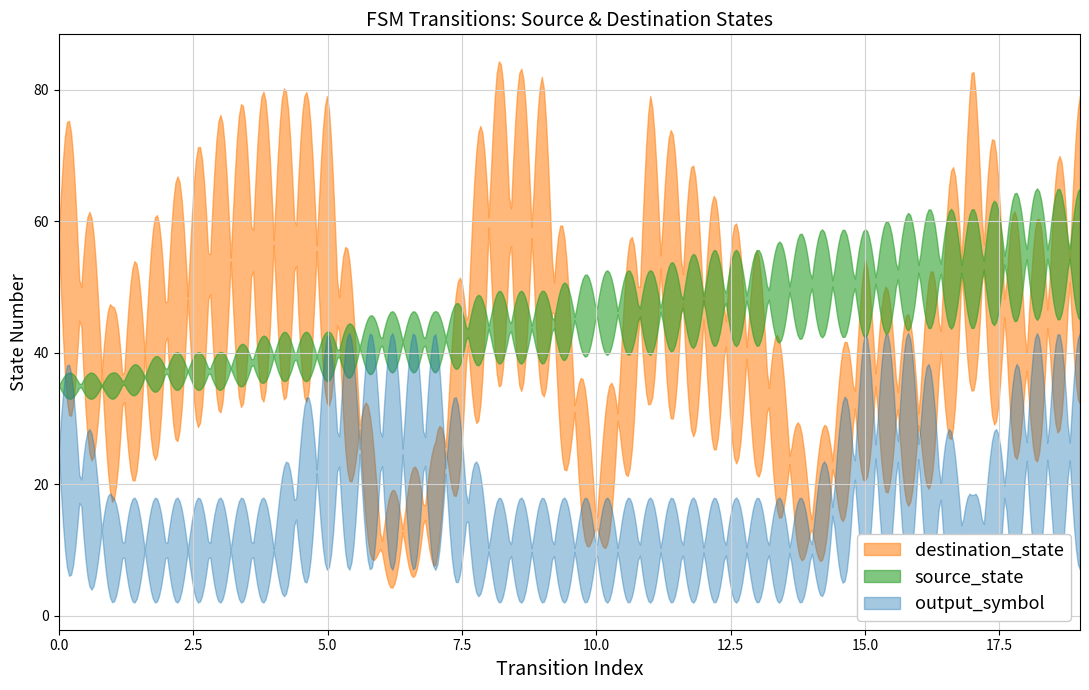

What are all the series names shown in the legend?

source_state, destination_state, output_symbol